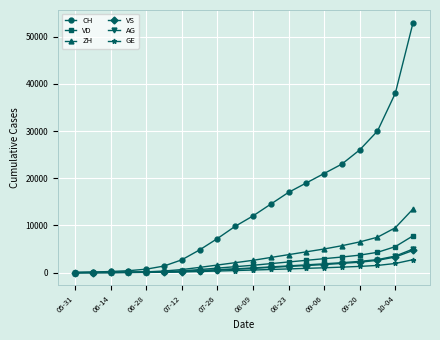

Which series has the widest spread of values?

CH